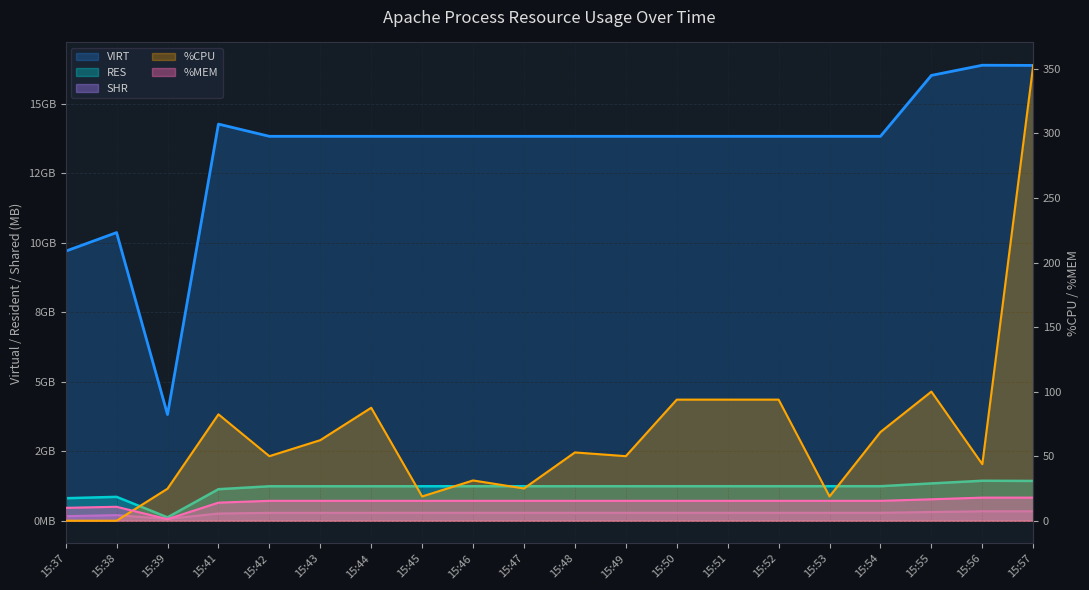

Between 15:39 and 15:54, which series saw the biggest shift?

VIRT